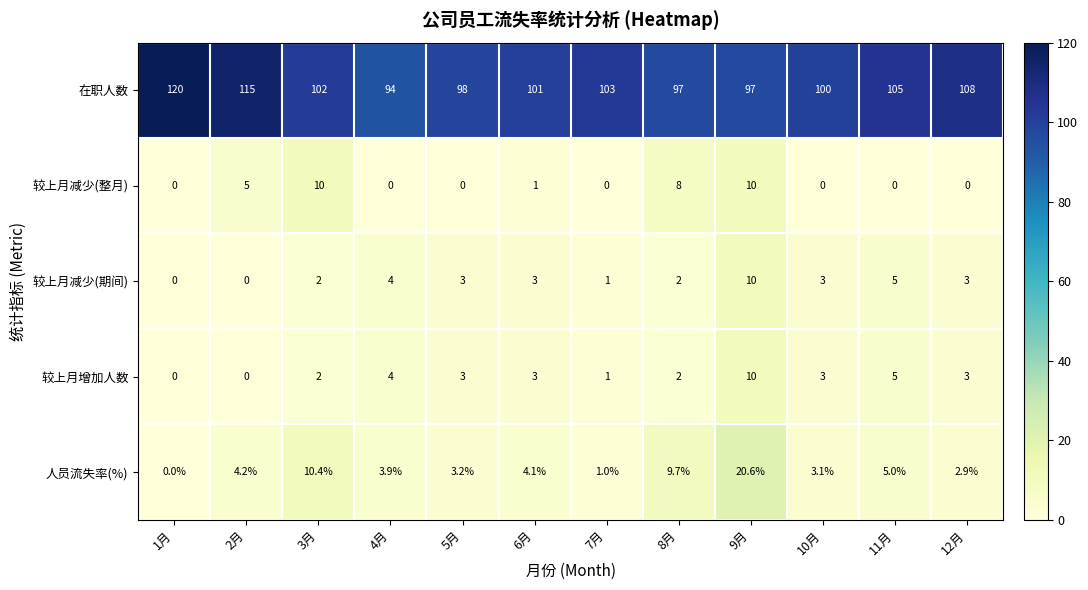

How many 较上月减少(整月) values are between 0 and 8?

10